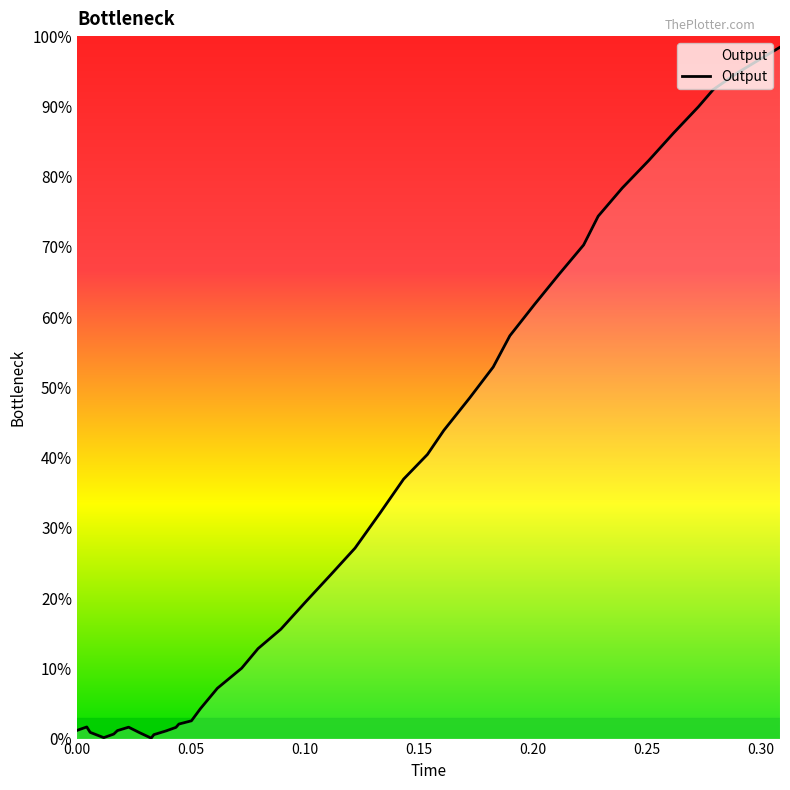

Does the chart display data point markers on the line(s)?

No